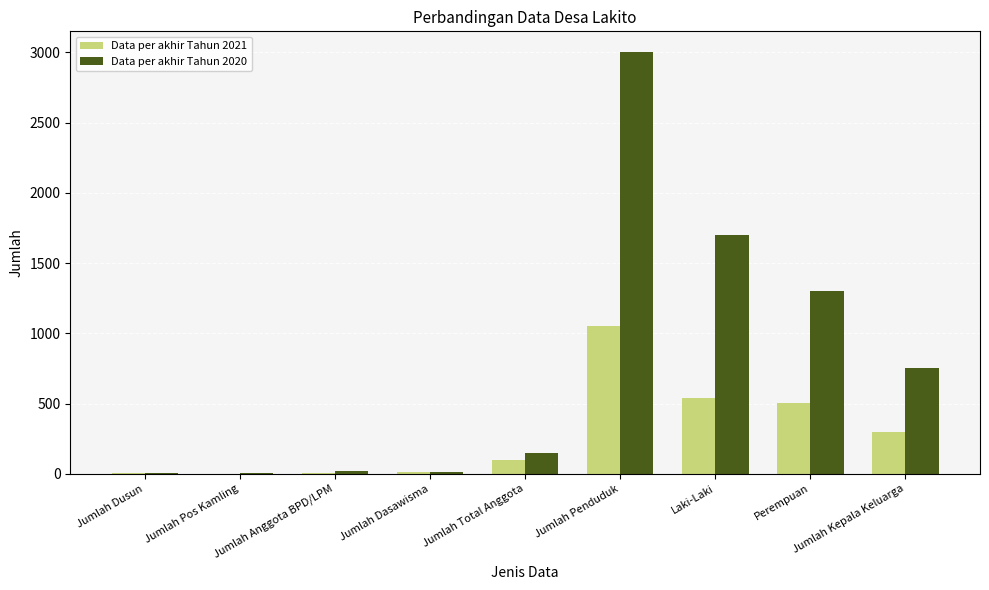

Which series changed the most between Laki-Laki and Perempuan?

Data per akhir Tahun 2020